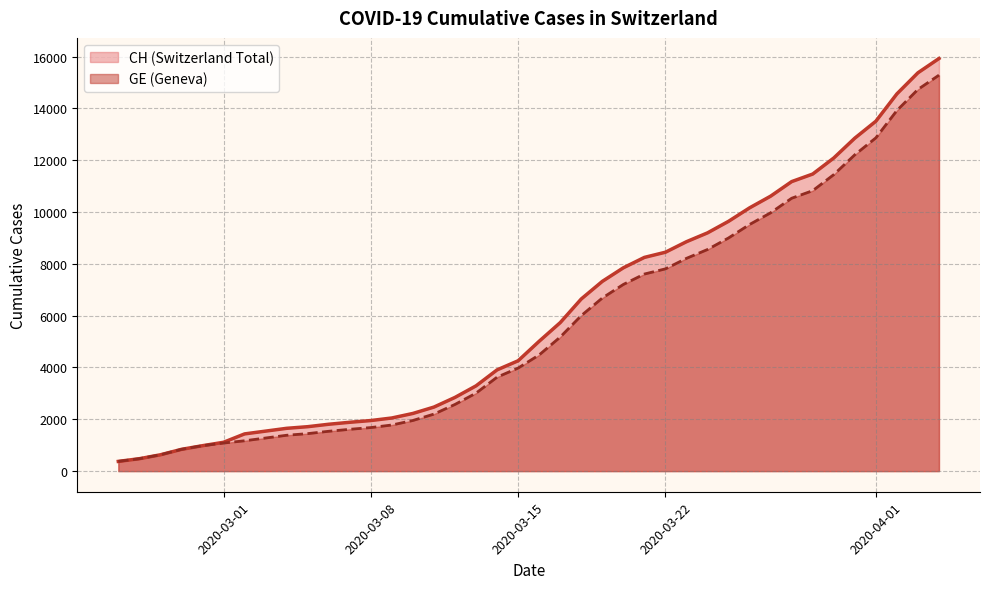

What is the greatest value displayed?

15926